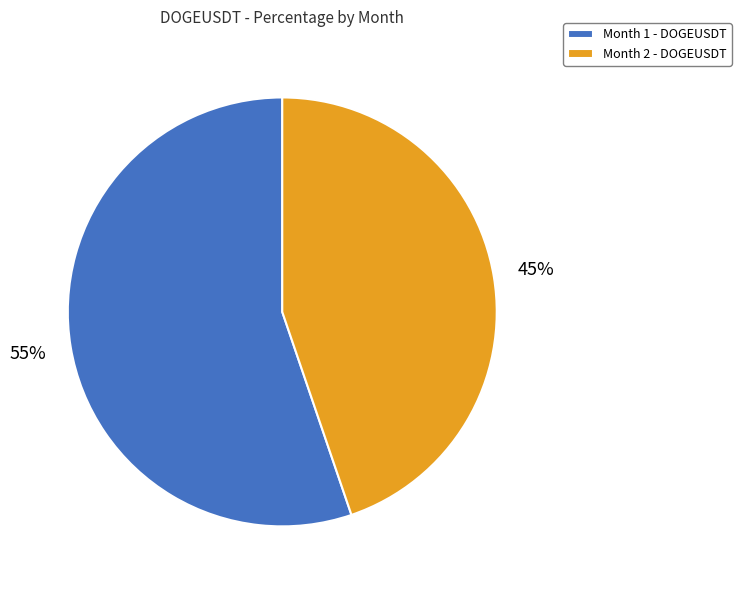

Is the sum of Month 1 - DOGEUSDT and Month 2 - DOGEUSDT greater than half?

Yes